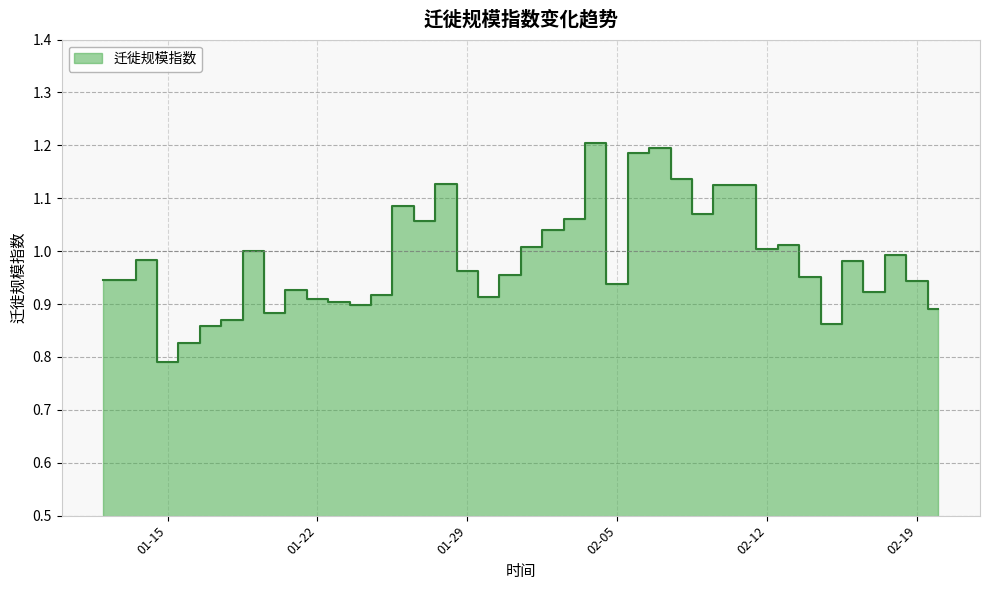

Is it true that the value at 02-12 is 0.5?

False